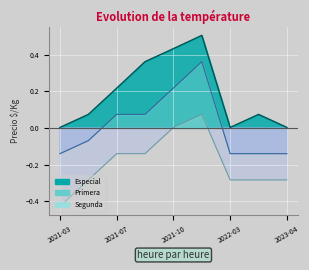

True or false: Segunda and Especial cross at least once.

False